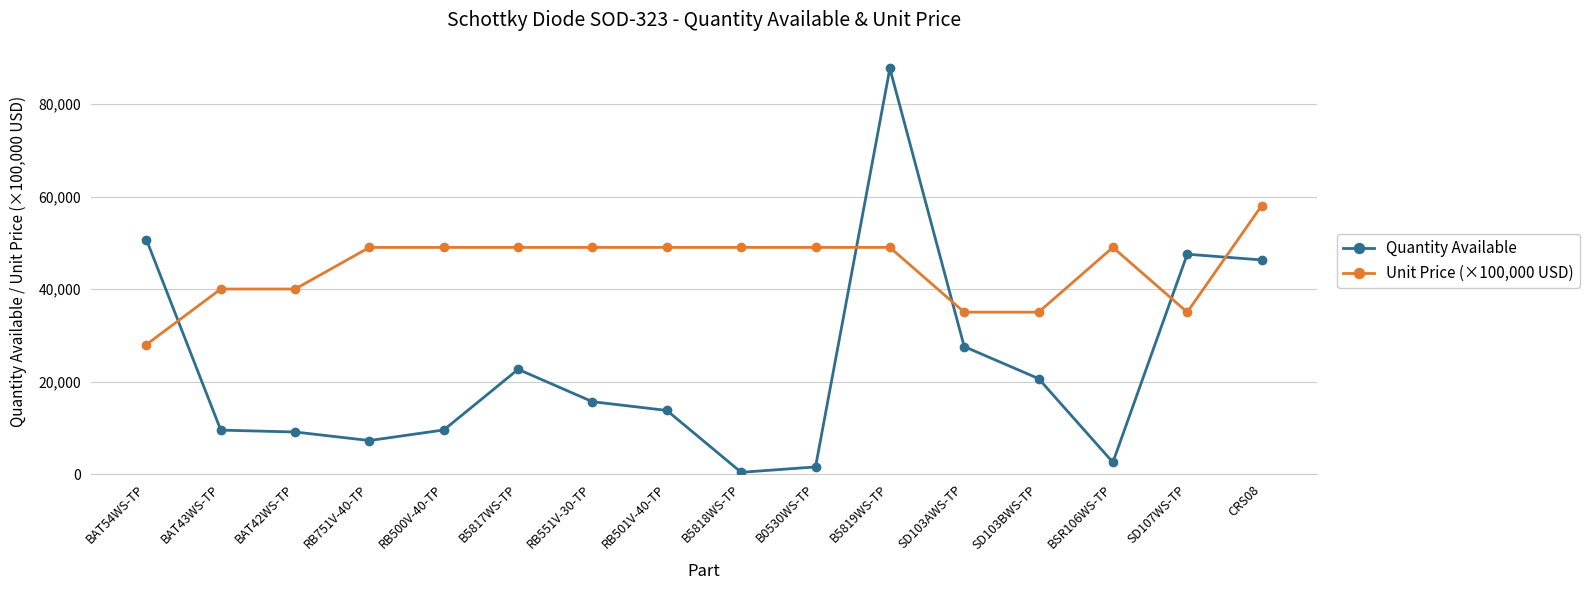

What is the label of the 8th point from the right?

B5818WS-TP